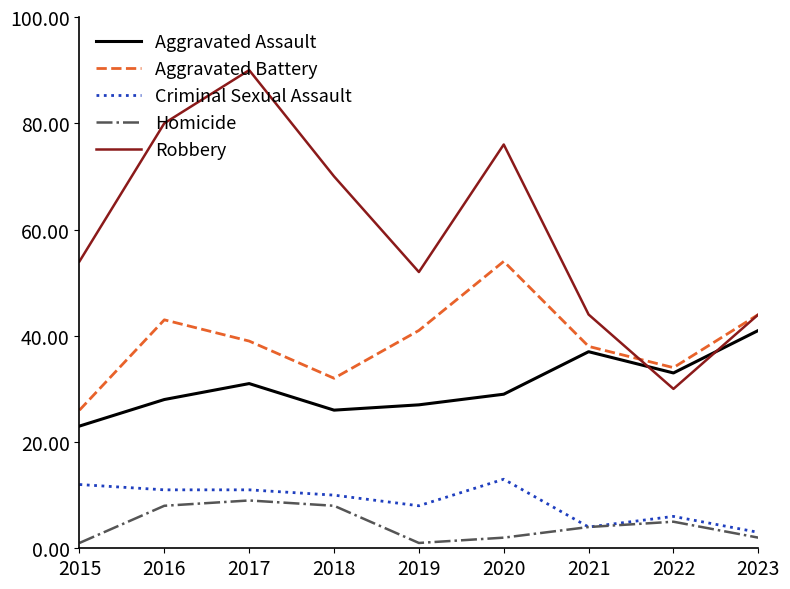

Where is the first local maximum for Aggravated Assault?

2017